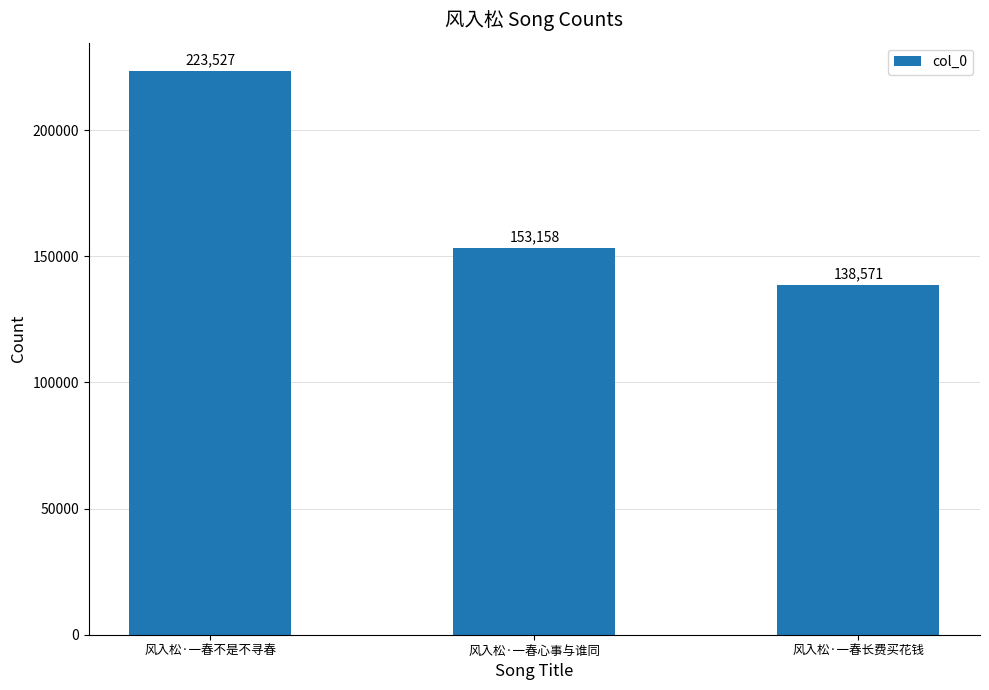

How many data points does each series have?

3